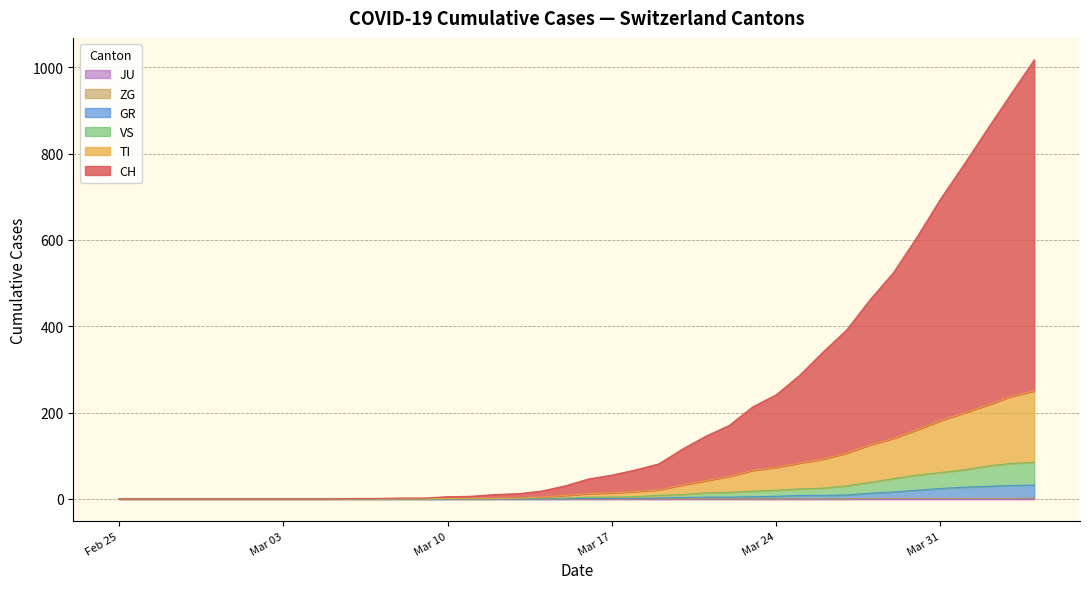

Rank the series by their maximum value, from highest to lowest.

CH, TI, VS, GR, JU, ZG